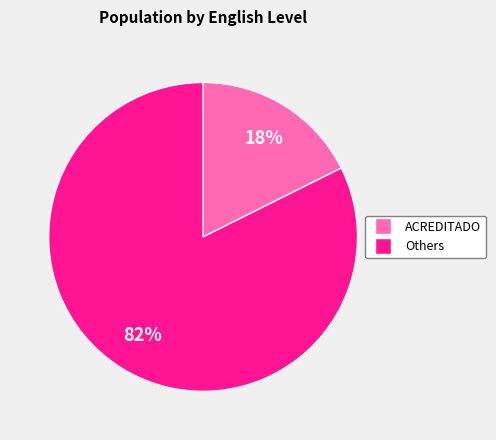

Does any single category account for the majority?

Yes